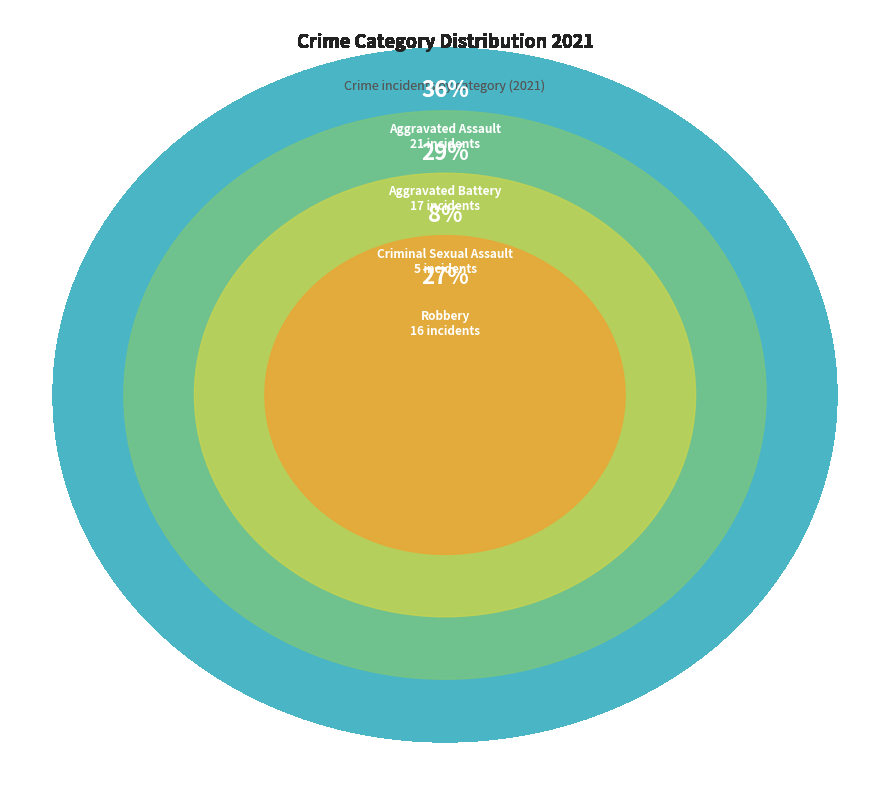

Which category has the biggest portion of the pie?

Aggravated Assault